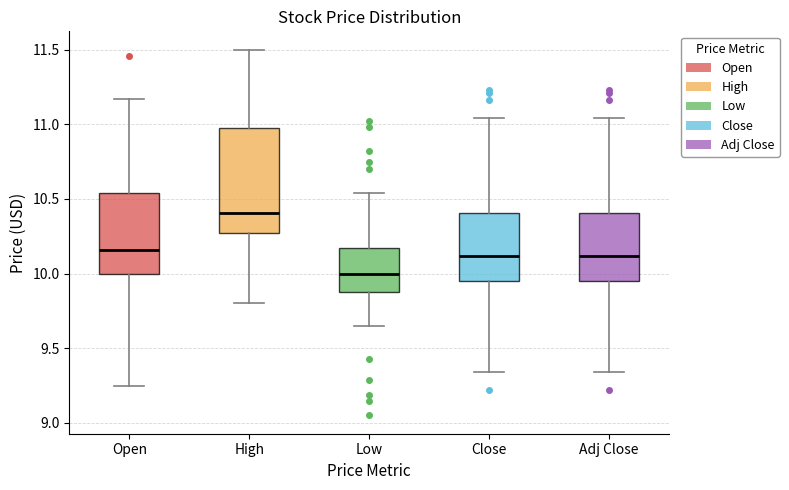

Where does the upper whisker of the box for Open end on the y-axis? The values are not printed on the chart, so give them approximately, as read against the axis.

11.15